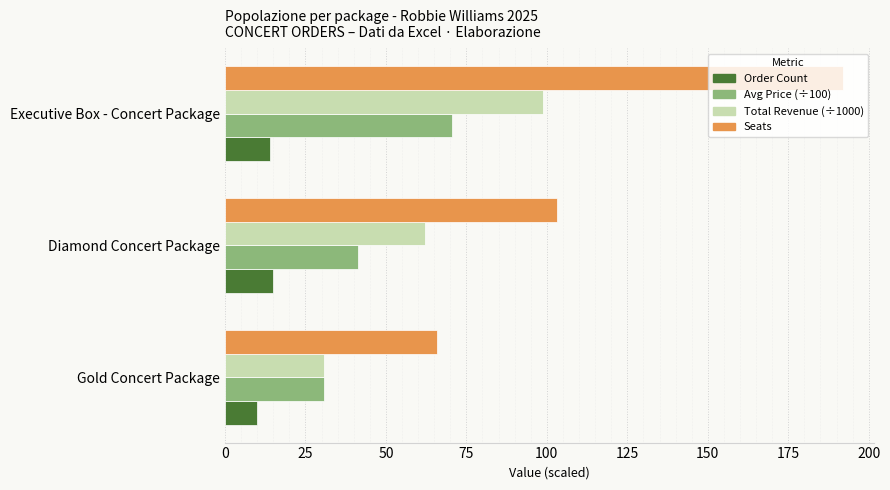

Which series changed the most between Diamond Concert Package and Executive Box - Concert Package?

Seats